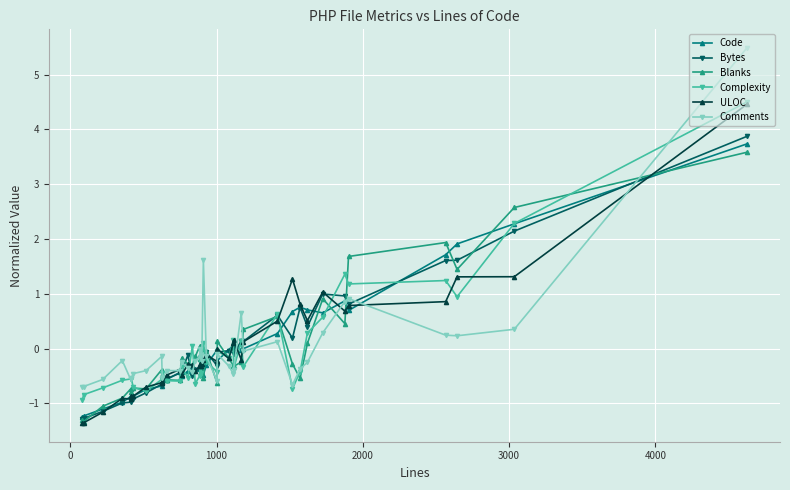

How many series are shown in this chart?

6